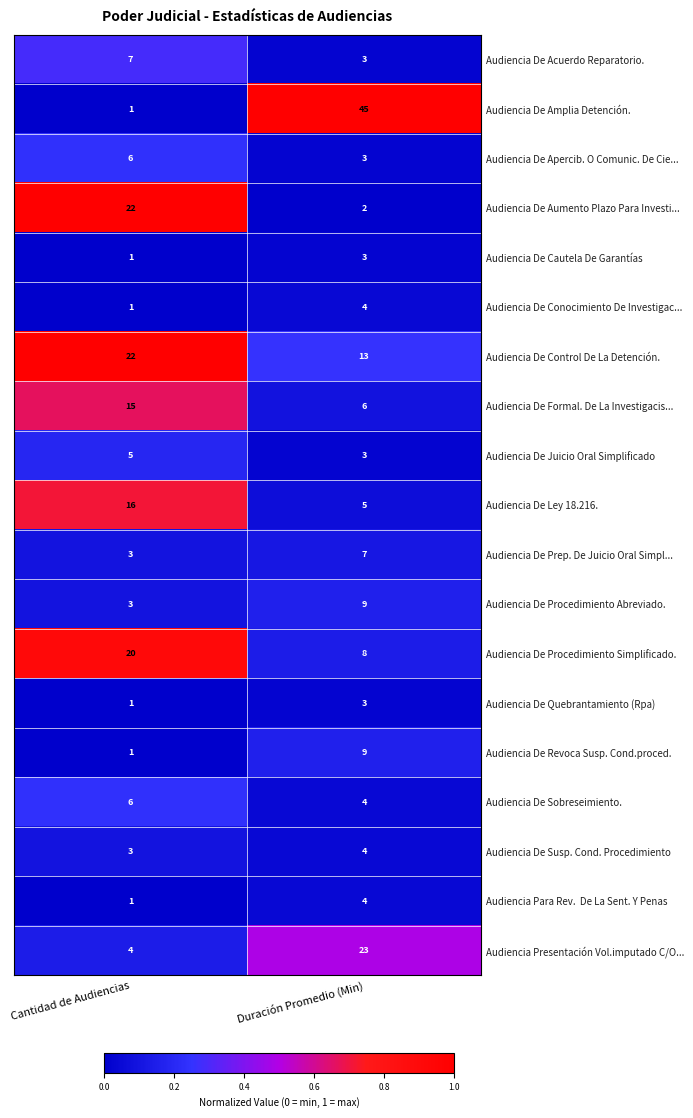

What is the total value across all series at Cantidad de Audiencias?

138